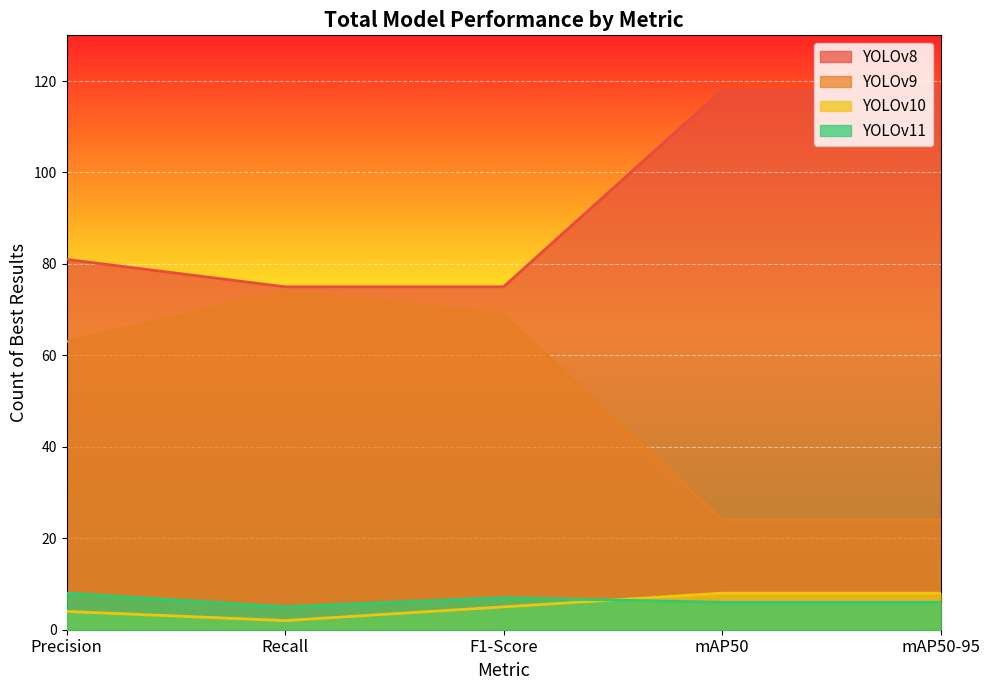

What is the minimum value for YOLOv9?

24